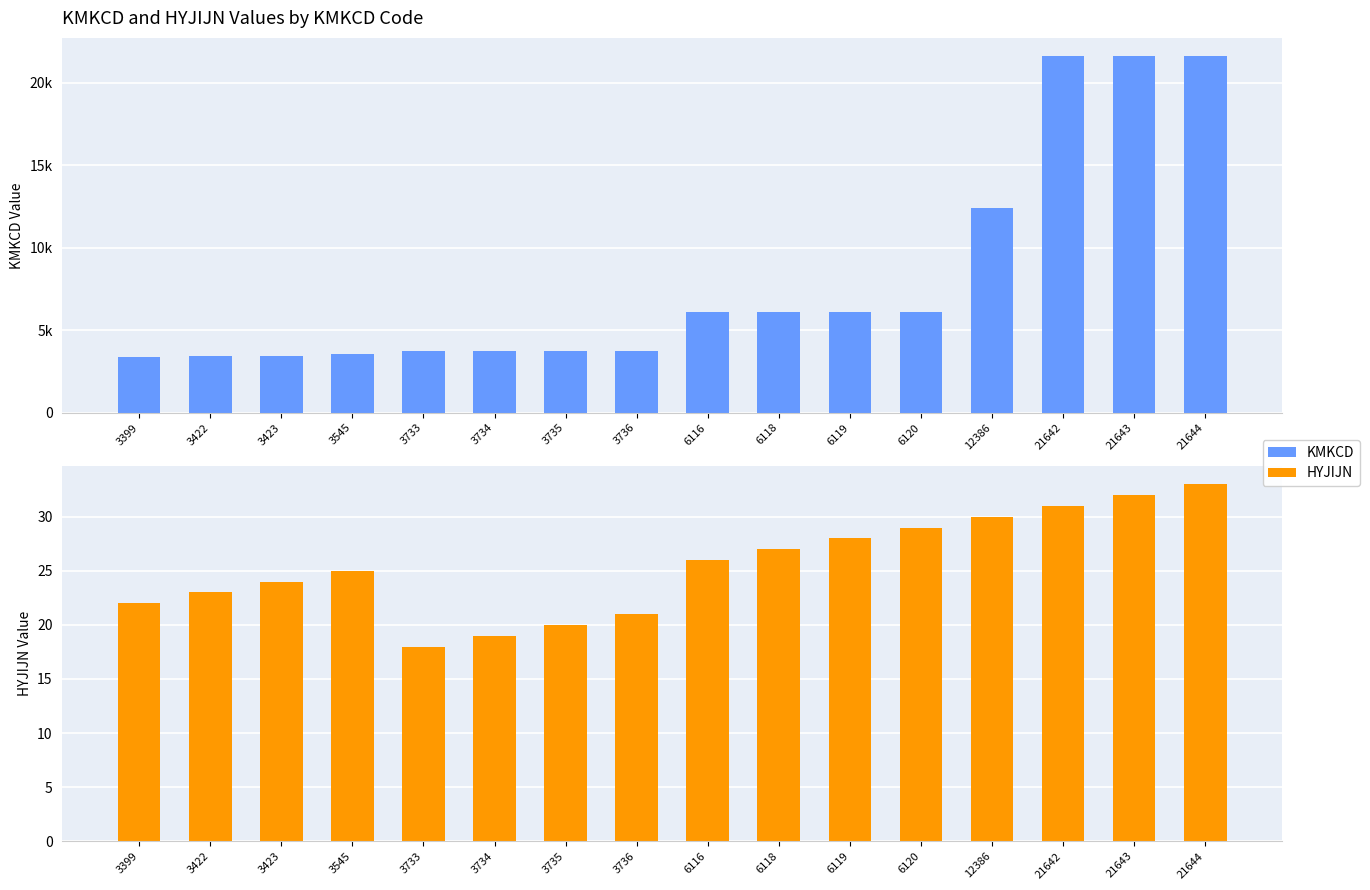

The value of KMKCD at 3423 is 3423. True or false?

True